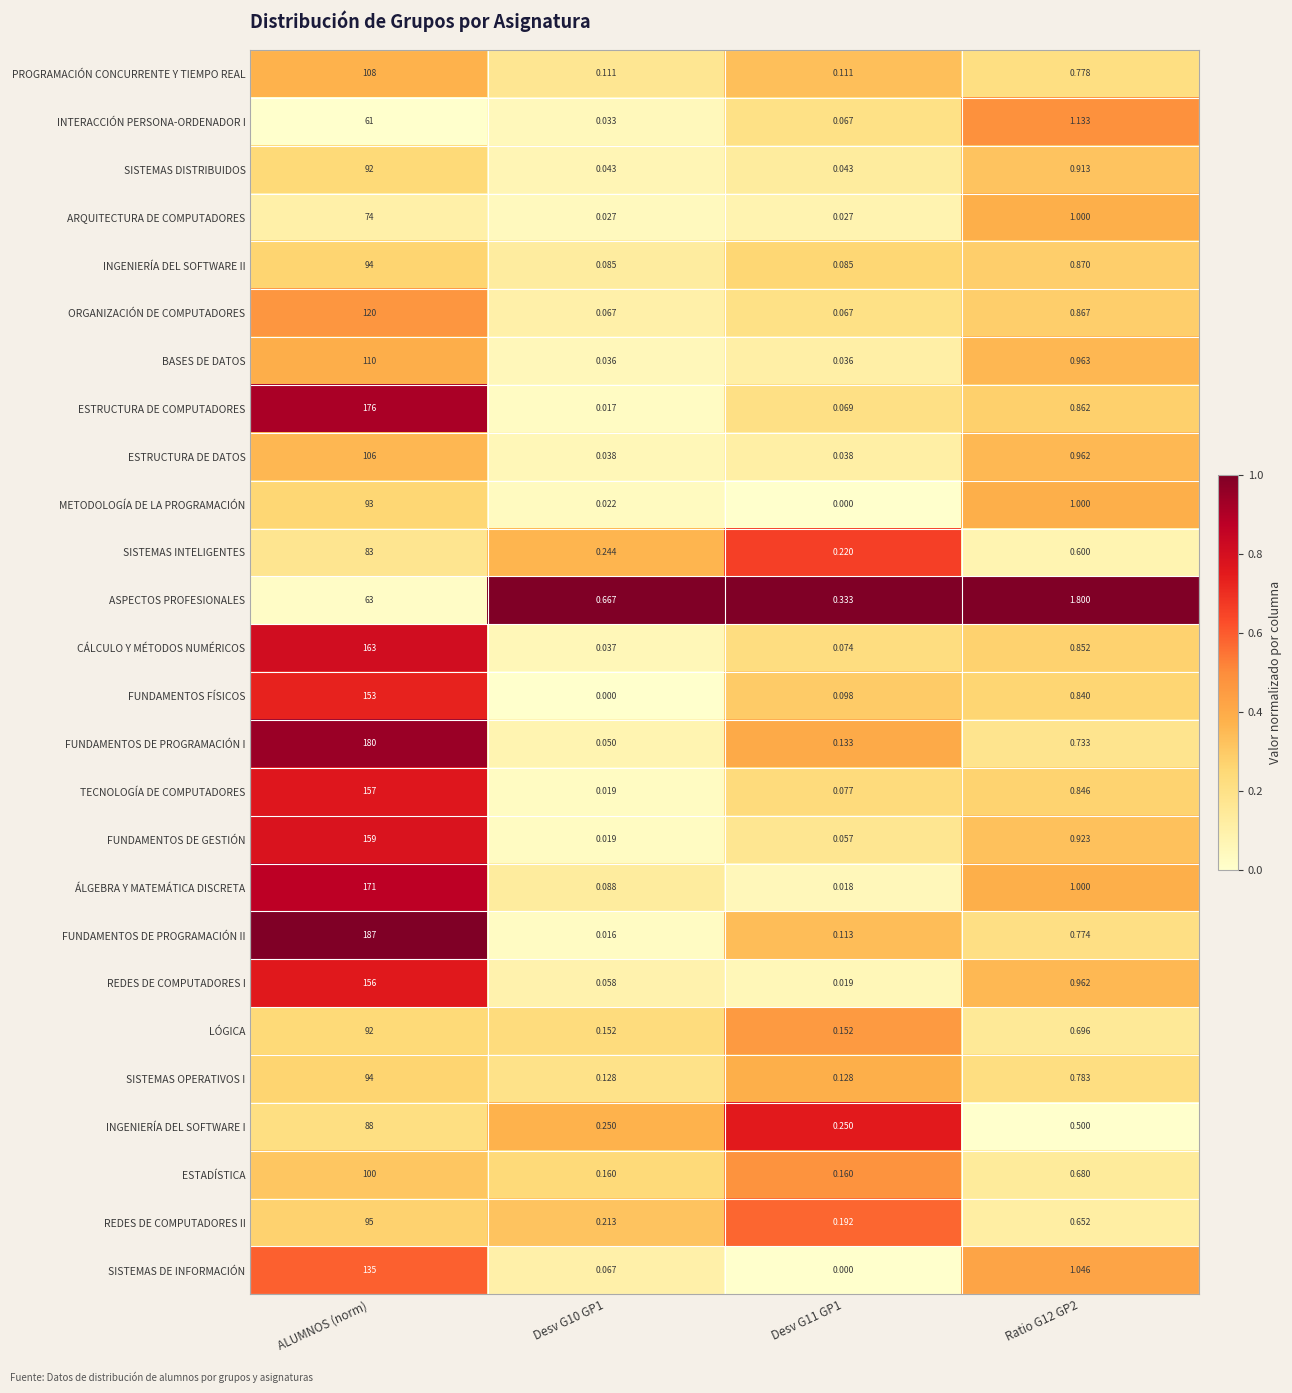

At which label does INGENIERÍA DEL SOFTWARE II reach its peak?

ALUMNOS (norm)